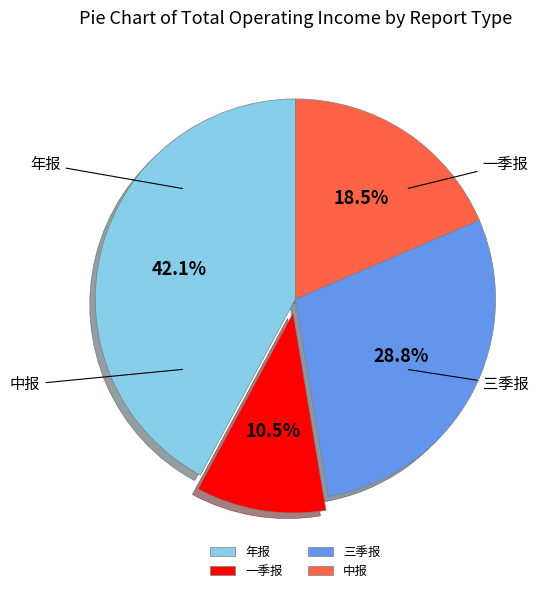

Is it true that 一季报 is 1% of the pie?

False